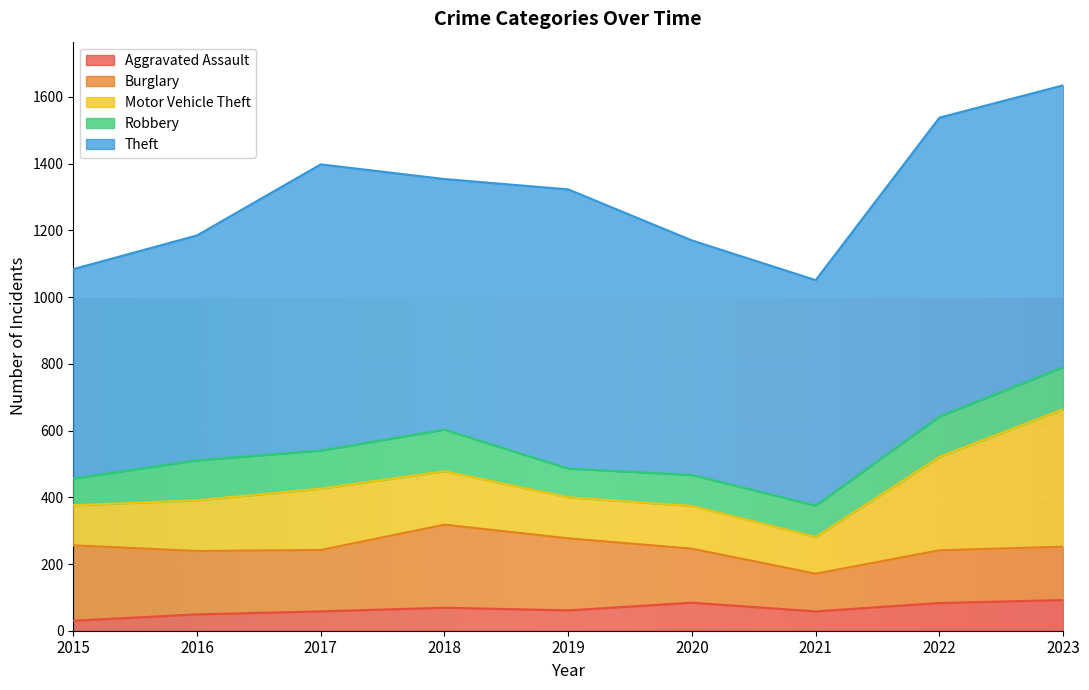

Is it true that Burglary equals 91 at 2018?

False